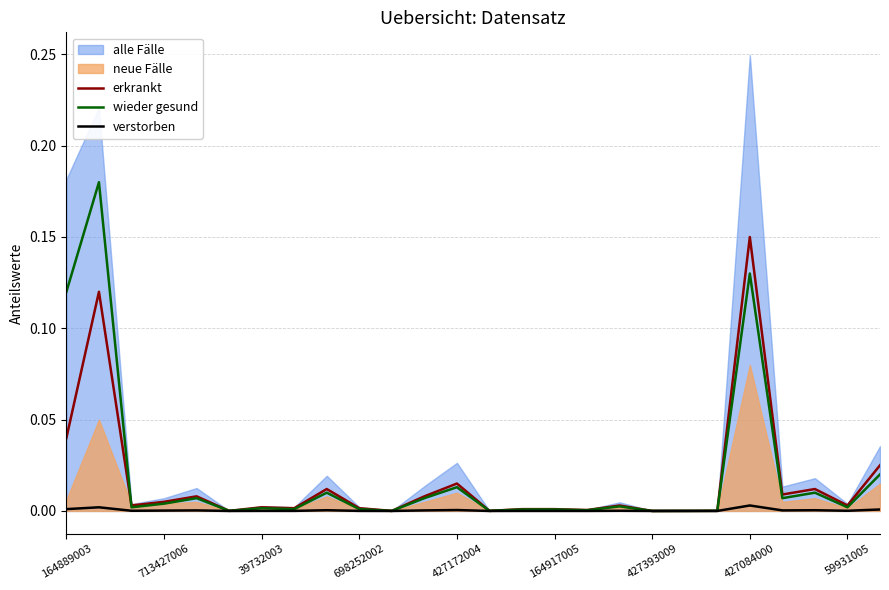

The wieder gesund series shows 0.0 at 39732003. True or false?

True